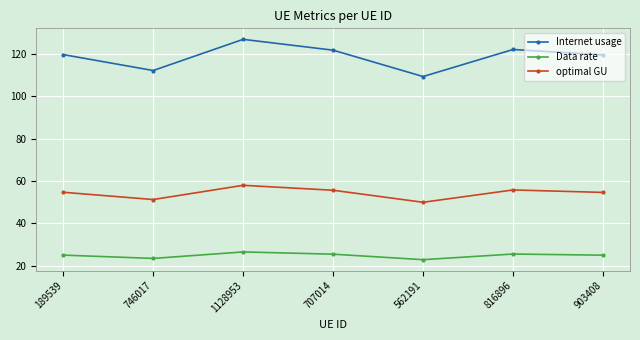

Is the value of Internet usage at 816896 greater than the value of optimal GU at 707014?

Yes